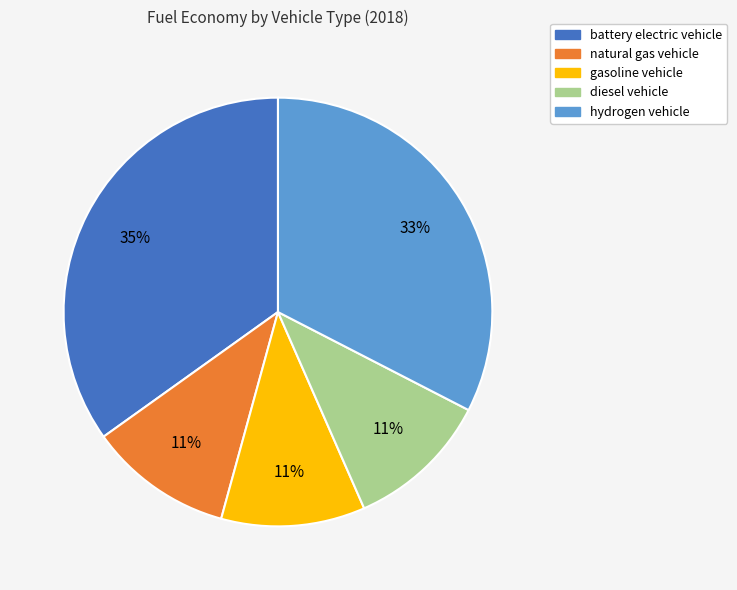

Combined, do natural gas vehicle and battery electric vehicle account for over 50%?

No